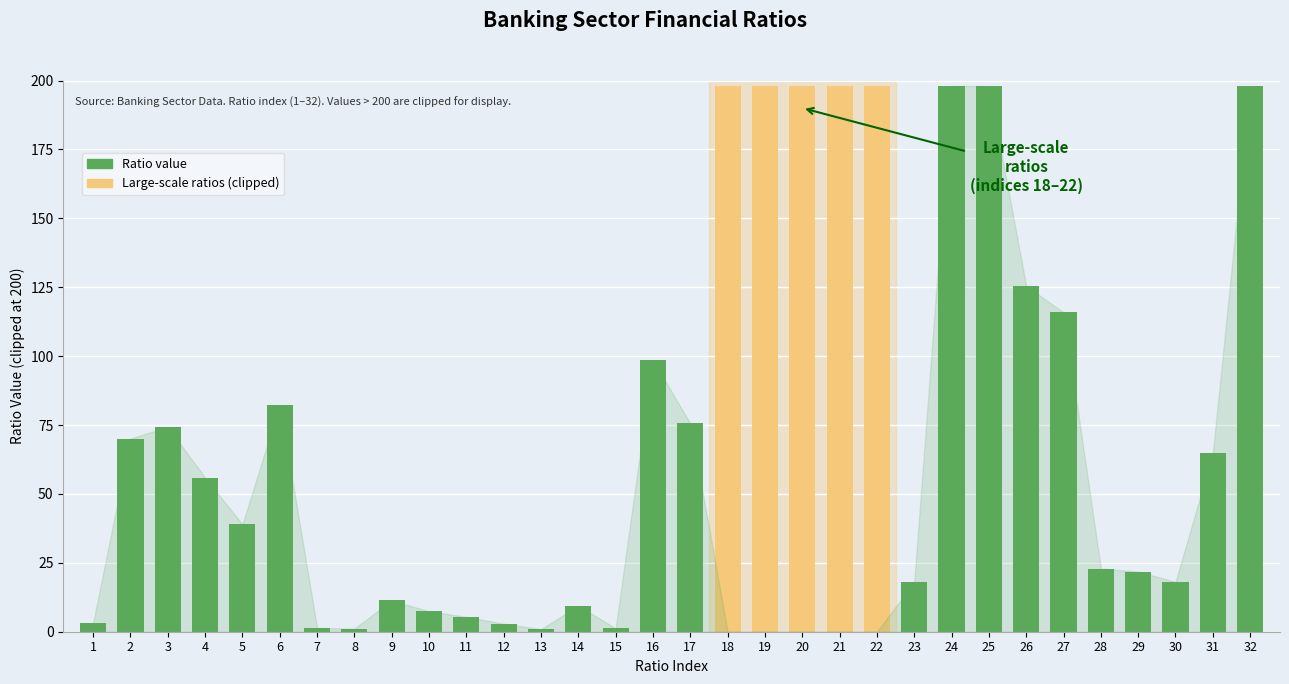

What is the difference between the maximum and second lowest values?

196.9